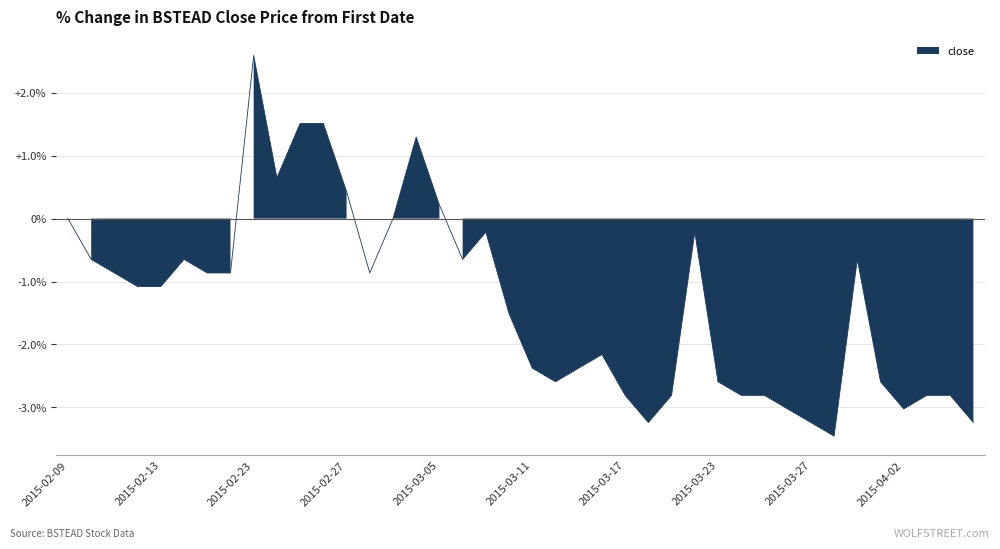

What is the smallest value displayed?

-3.5